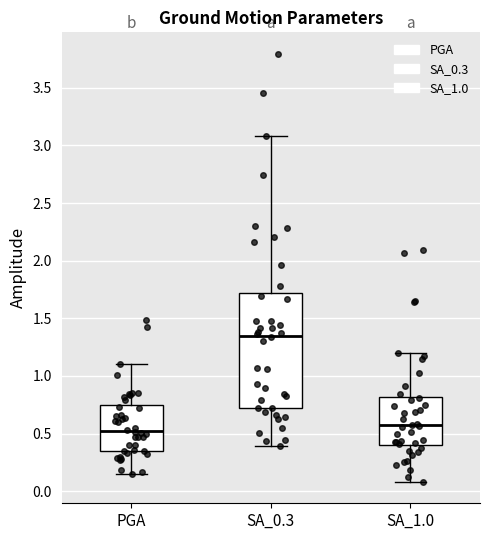

Which box is the tallest, from its lower edge to its upper edge?

SA_0.3